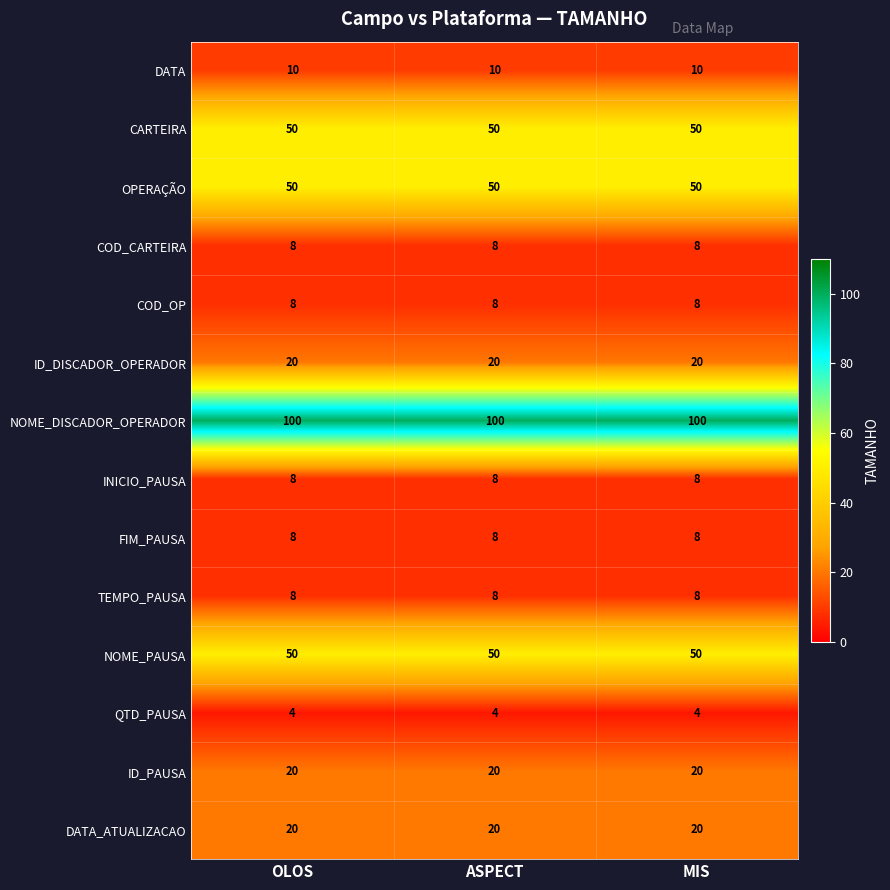

How many series are shown in this chart?

14